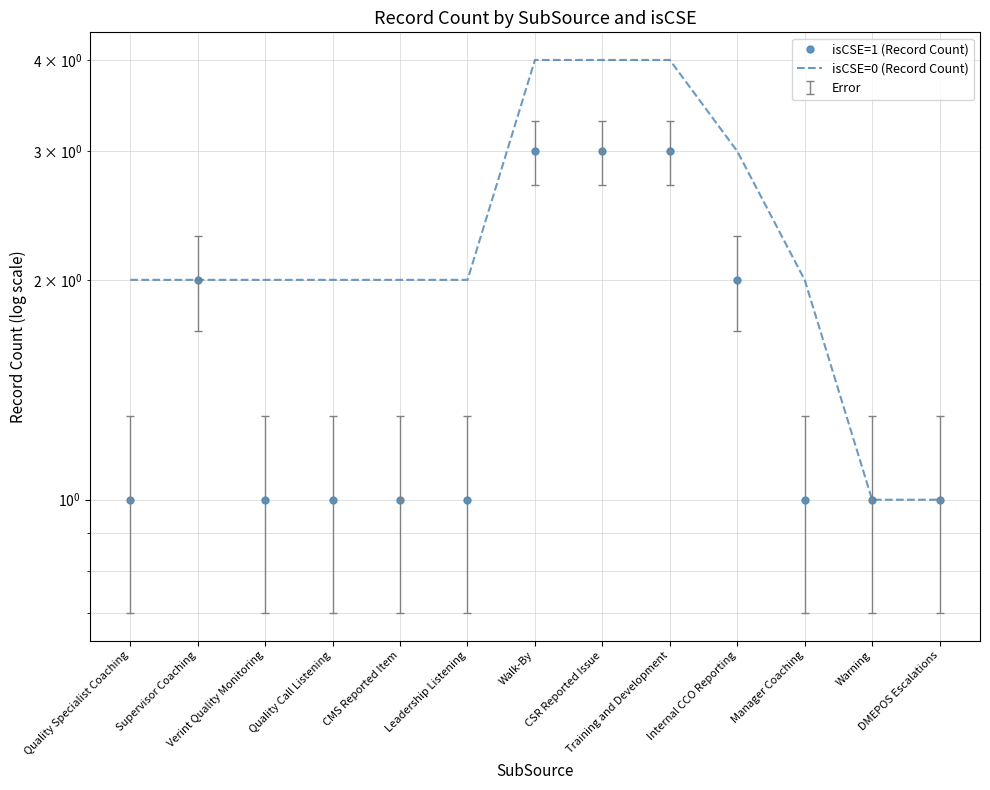

How many isCSE=1 (Record Count) values are between 1 and 2?

10